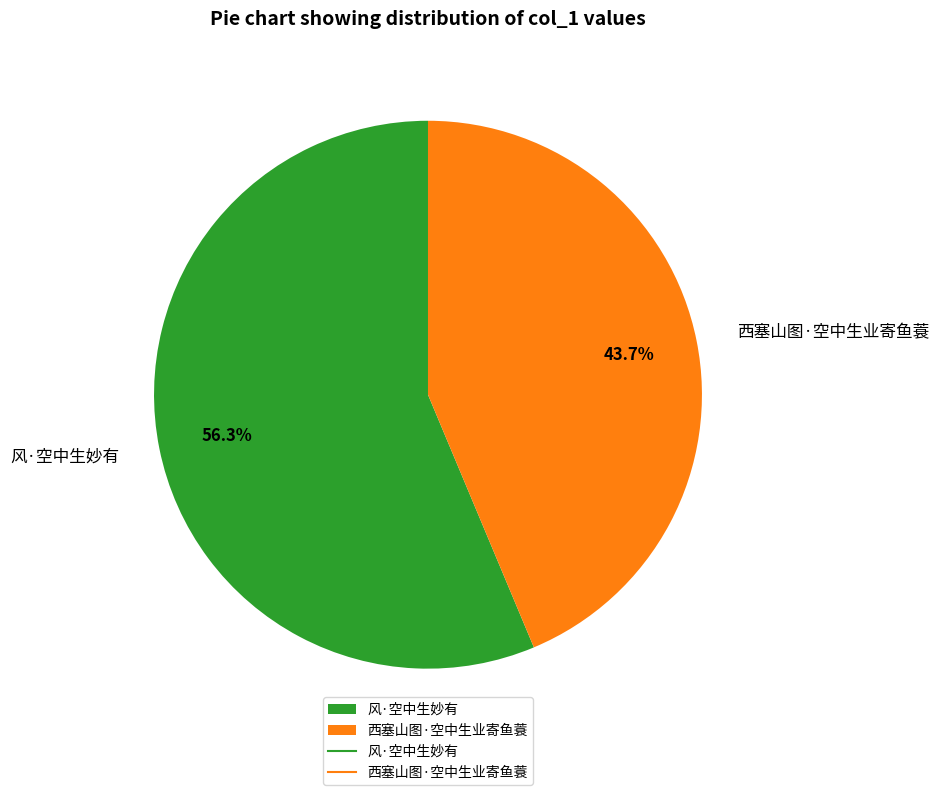

The 风·空中生妙有 slice represents 62% of the pie. True or false?

False